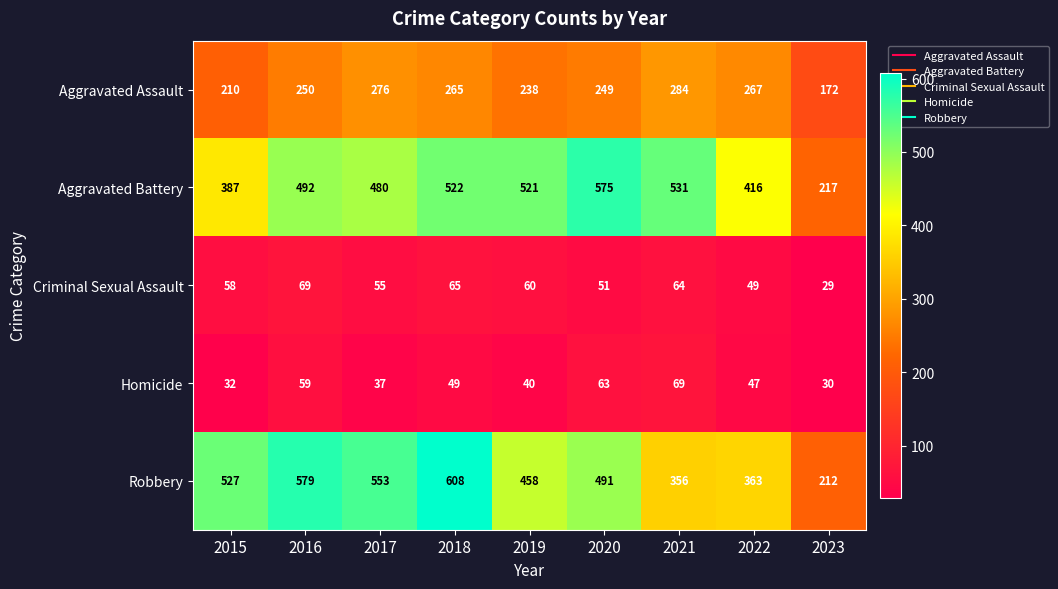

True or false: Aggravated Assault has a value of 404 at 2019.

False